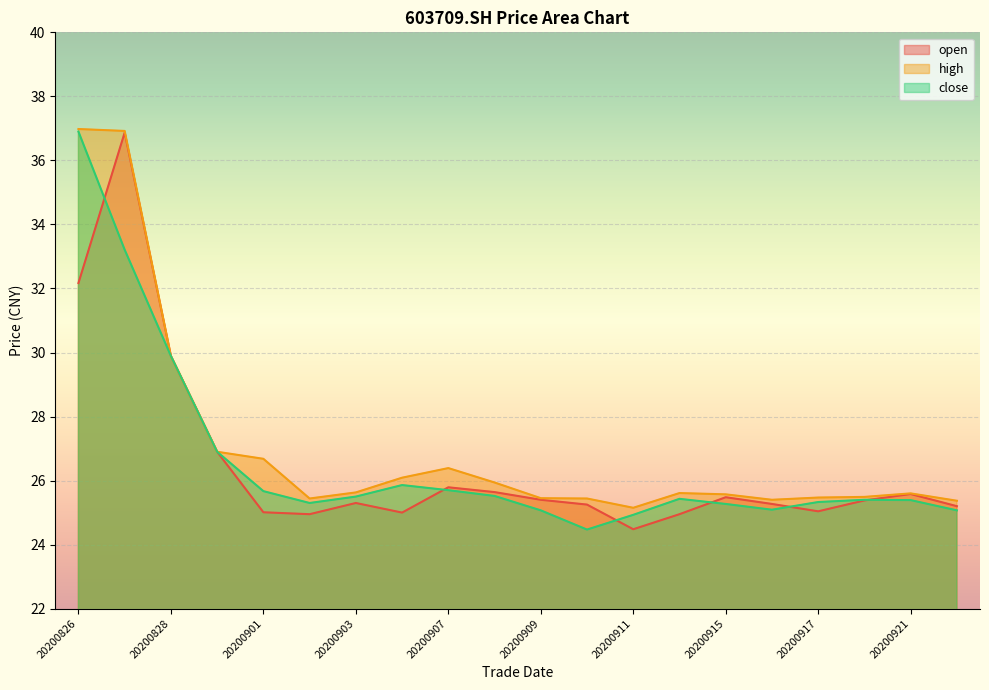

Which category has the highest value in the close series?

20200826